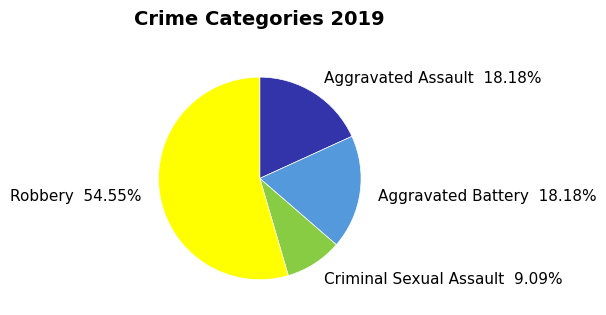

How many segments does this pie chart have?

4